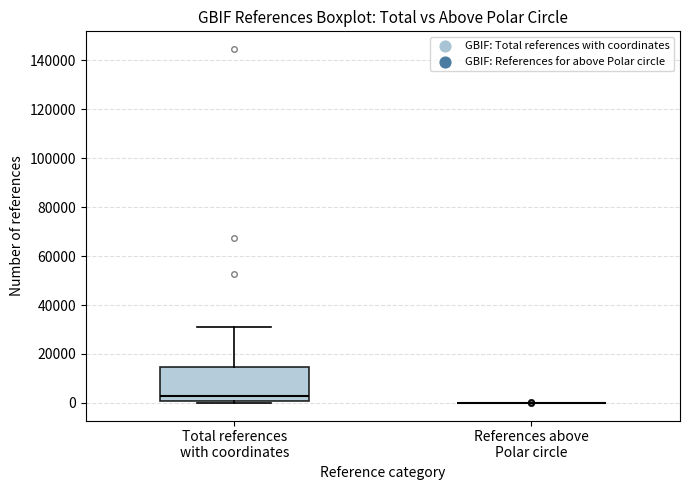

Which box is the tallest, from its lower edge to its upper edge?

Total references with coordinates